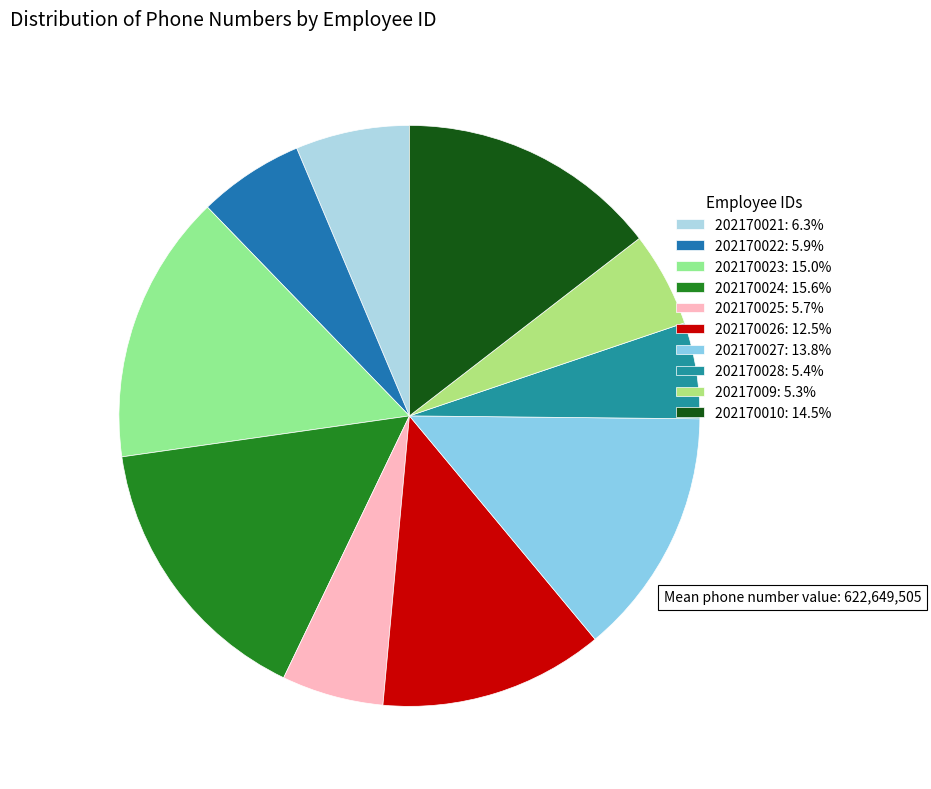

Which slice is the smallest?

20217009